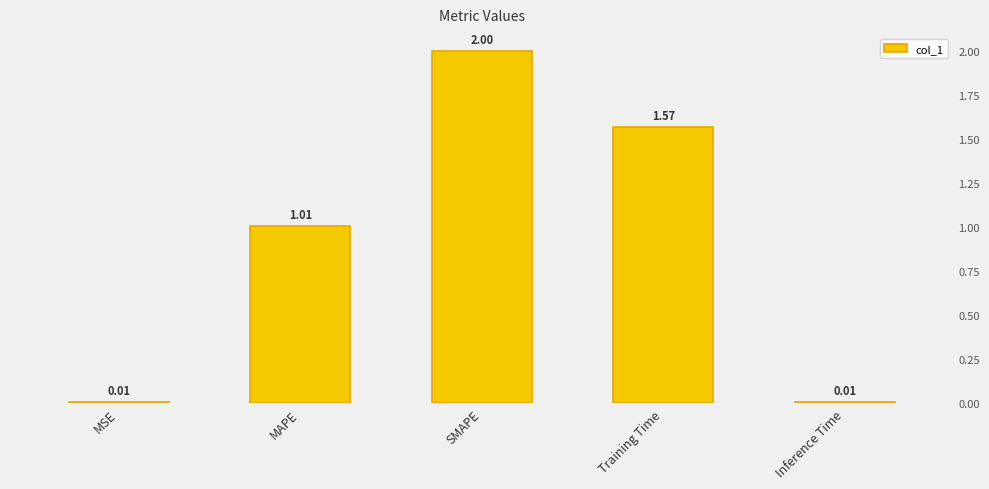

How many bars are there in total?

5